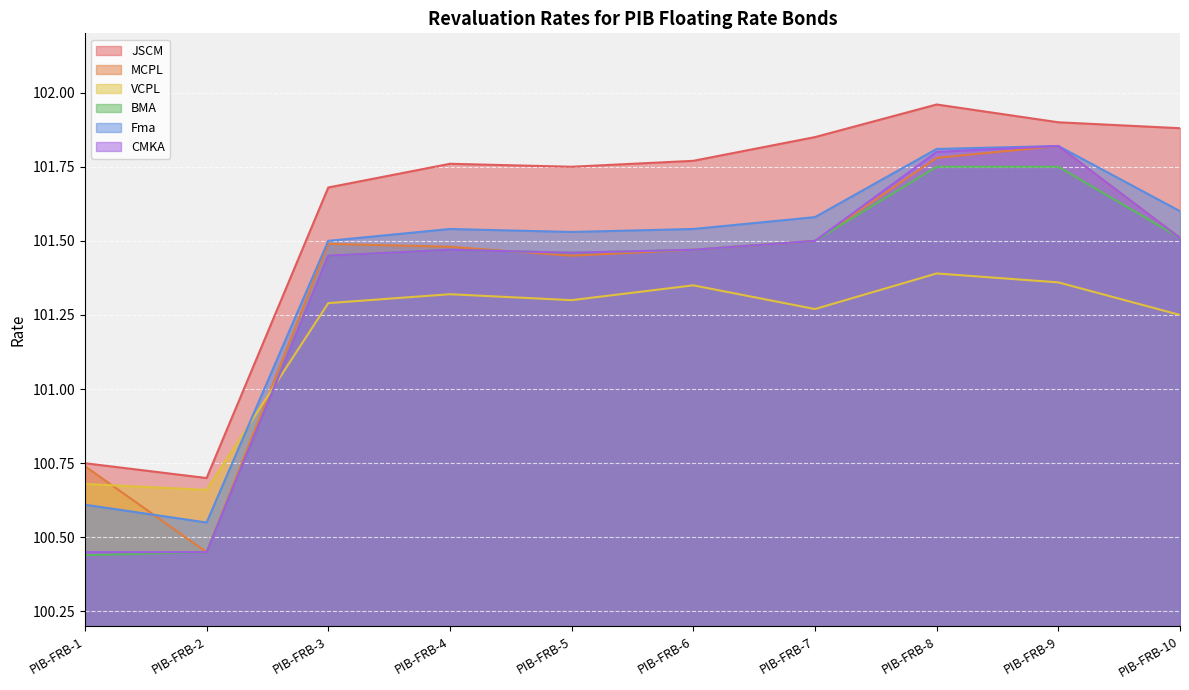

At which label does VCPL first exceed 101?

PIB-FRB-3